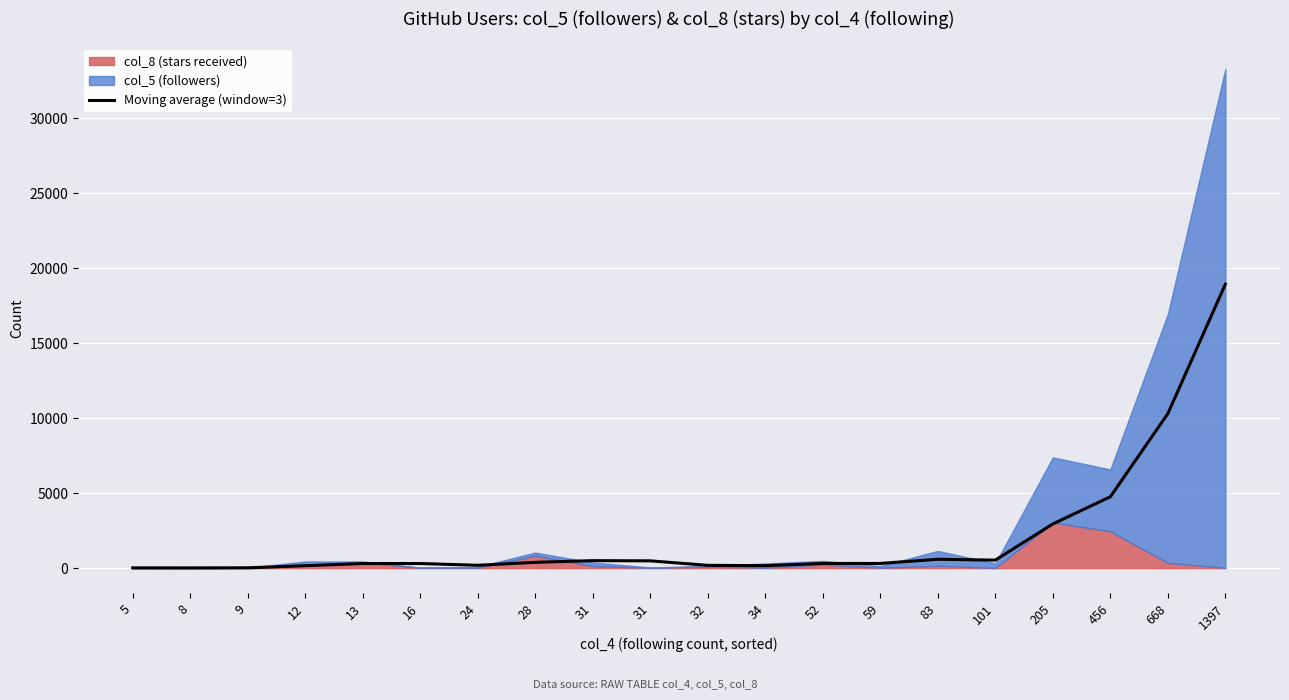

What is the greatest value displayed?

18945.0